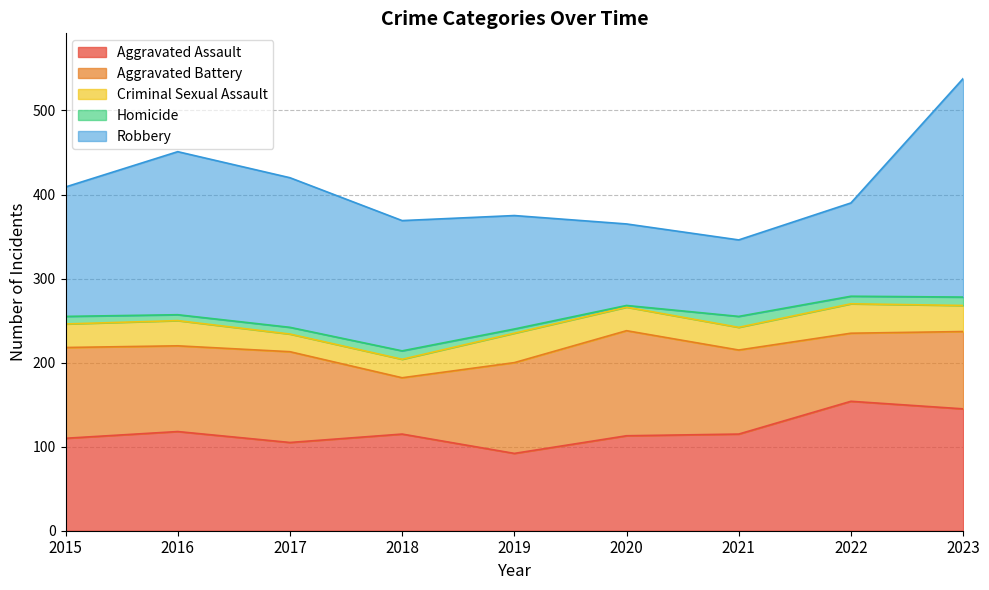

Between 2019 and 2022, which series saw the biggest shift?

Aggravated Assault